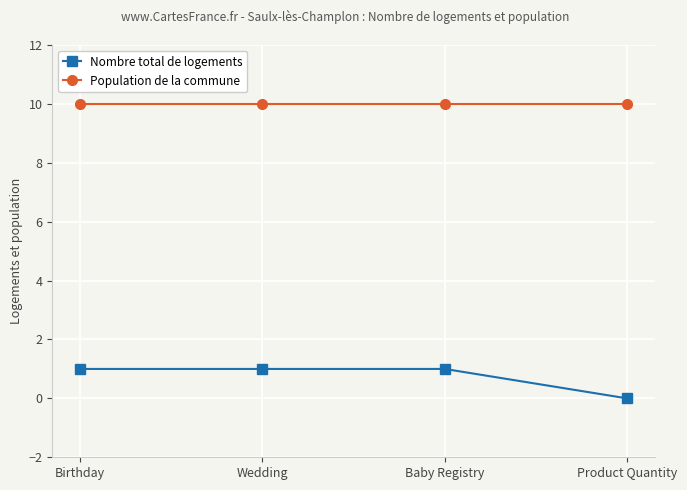

Rank the series at Product Quantity from highest to lowest value.

Population de la commune, Nombre total de logements